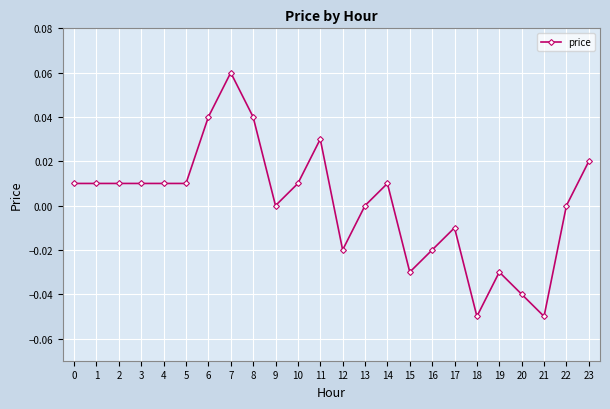

The value at 13 is -0.1. True or false?

False